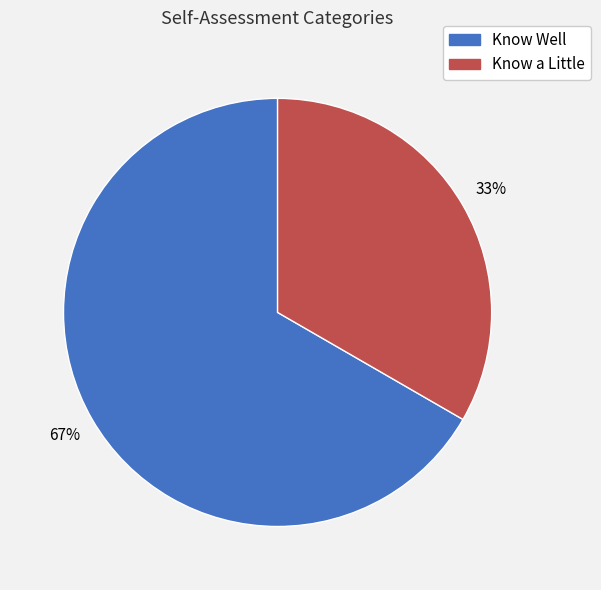

To the nearest percent, what is the average slice percentage?

50%